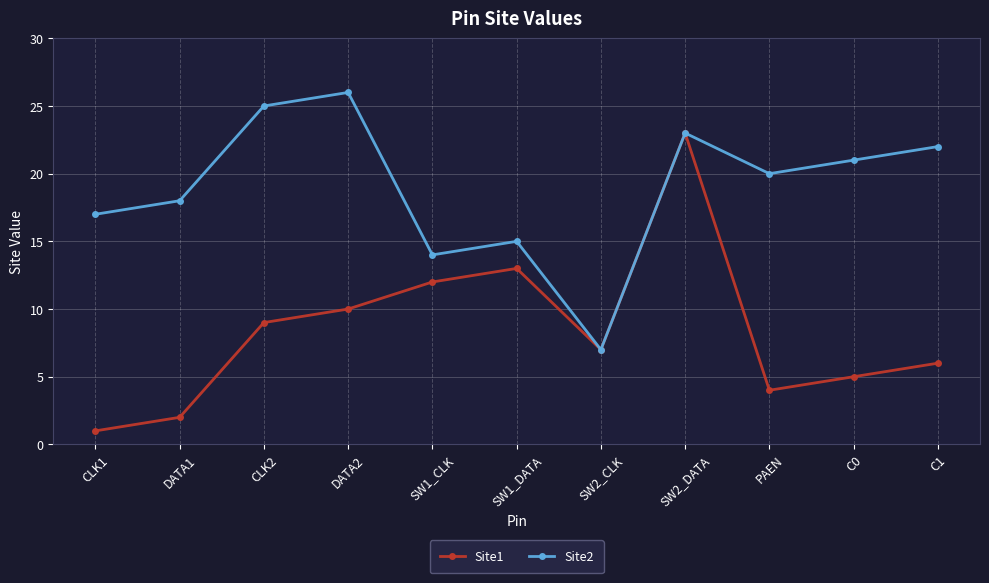

Which series has the largest range (max minus min)?

Site1